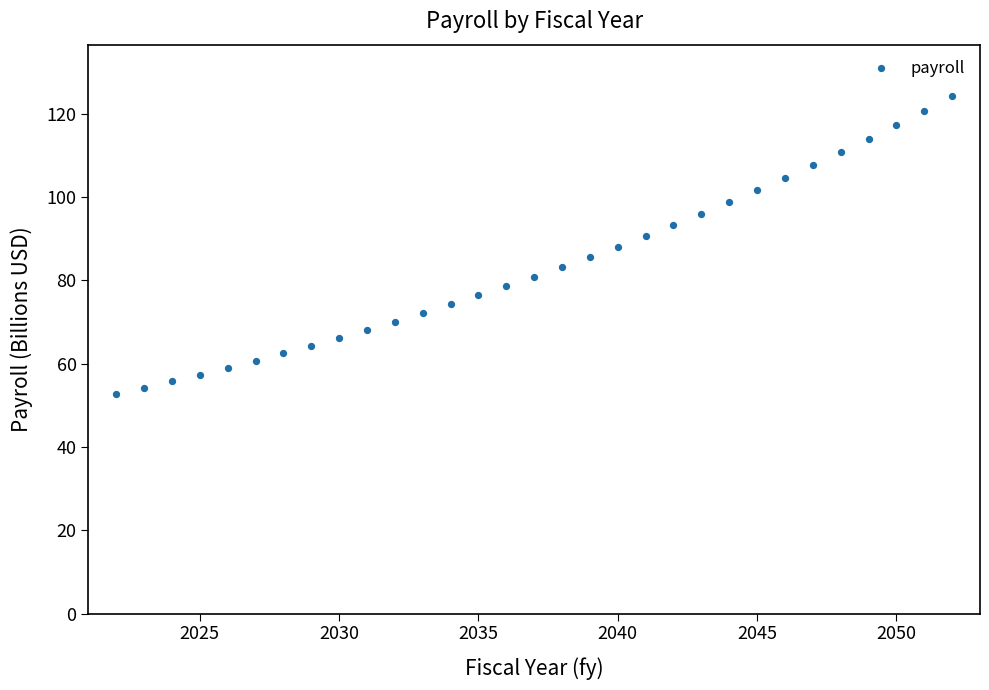

What is the range of Y values (max minus min)?

71.5